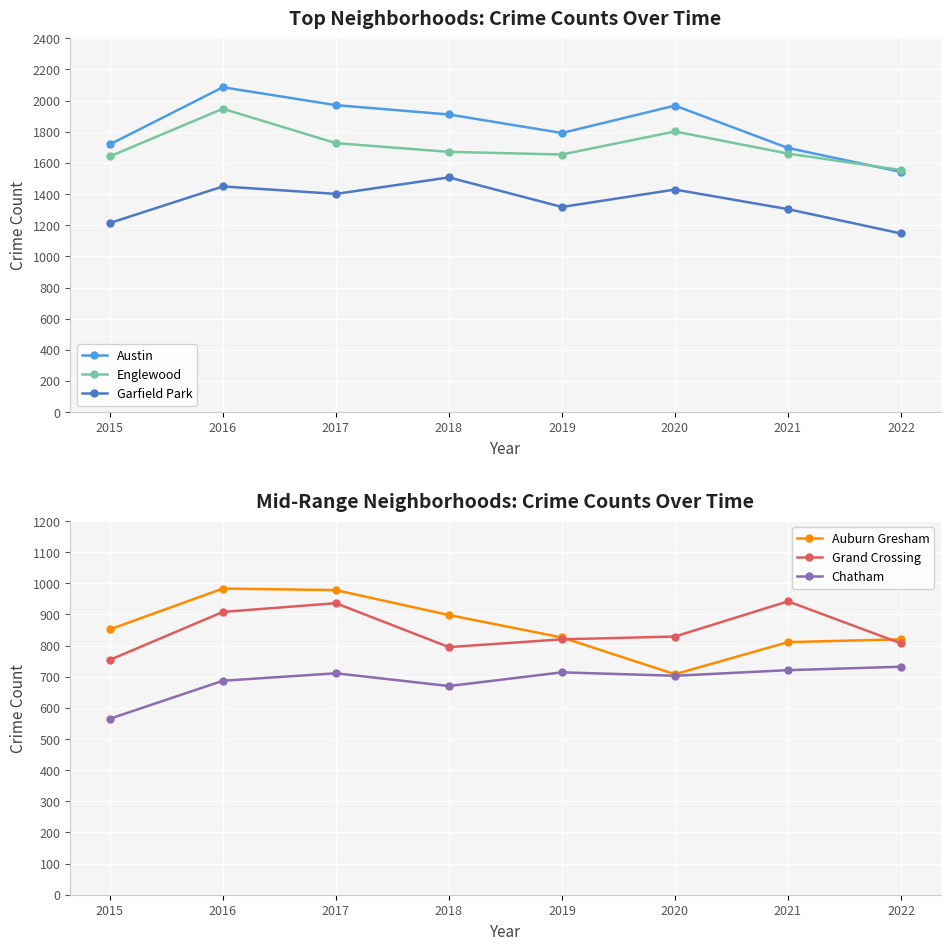

True or false: Chatham and Austin cross at least once.

False